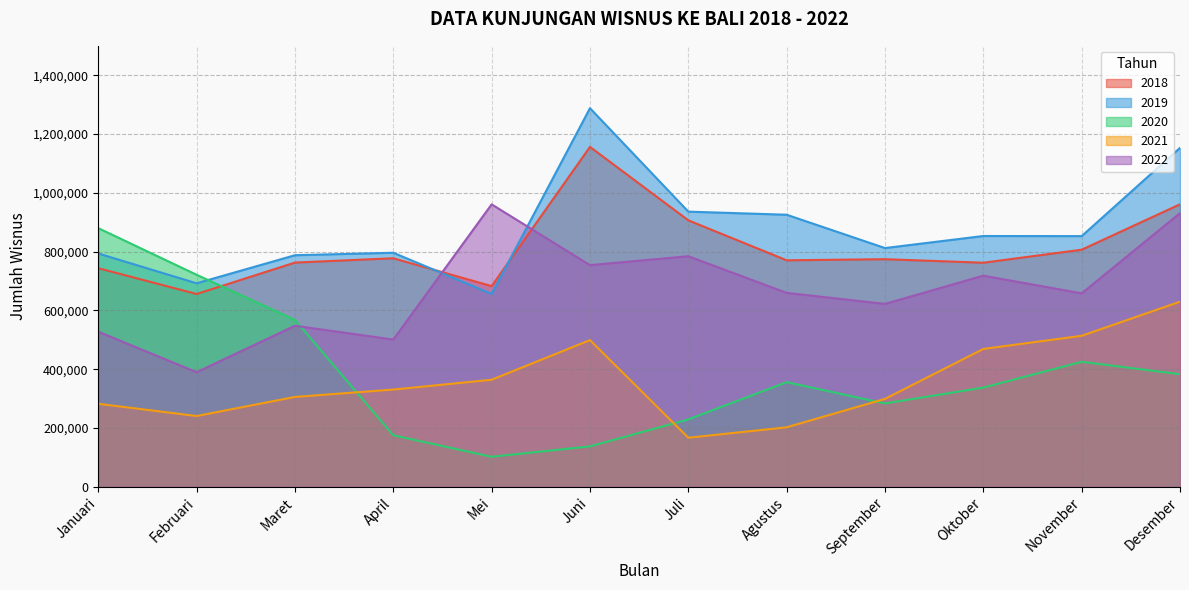

Reading left to right, transcribe all the data shown in this chart.

2018: 743456	655719	762622	777287	682521	1156151	906347	770364	774144	762124	806397	960859
2019: 793527	692113	787616	795997	656082	1287877	935930	925360	812003	853007	852626	1152901
2020: 879702	721105	567452	175120	101948	137395	229112	355732	283349	337304	425097	382841
2021: 282248	240608	305579	330593	363959	498852	166718	202187	298950	468826	513482	629590
2022: 527447	389690	547726	500740	960692	753907	784205	659567	622068	718066	657949	930917